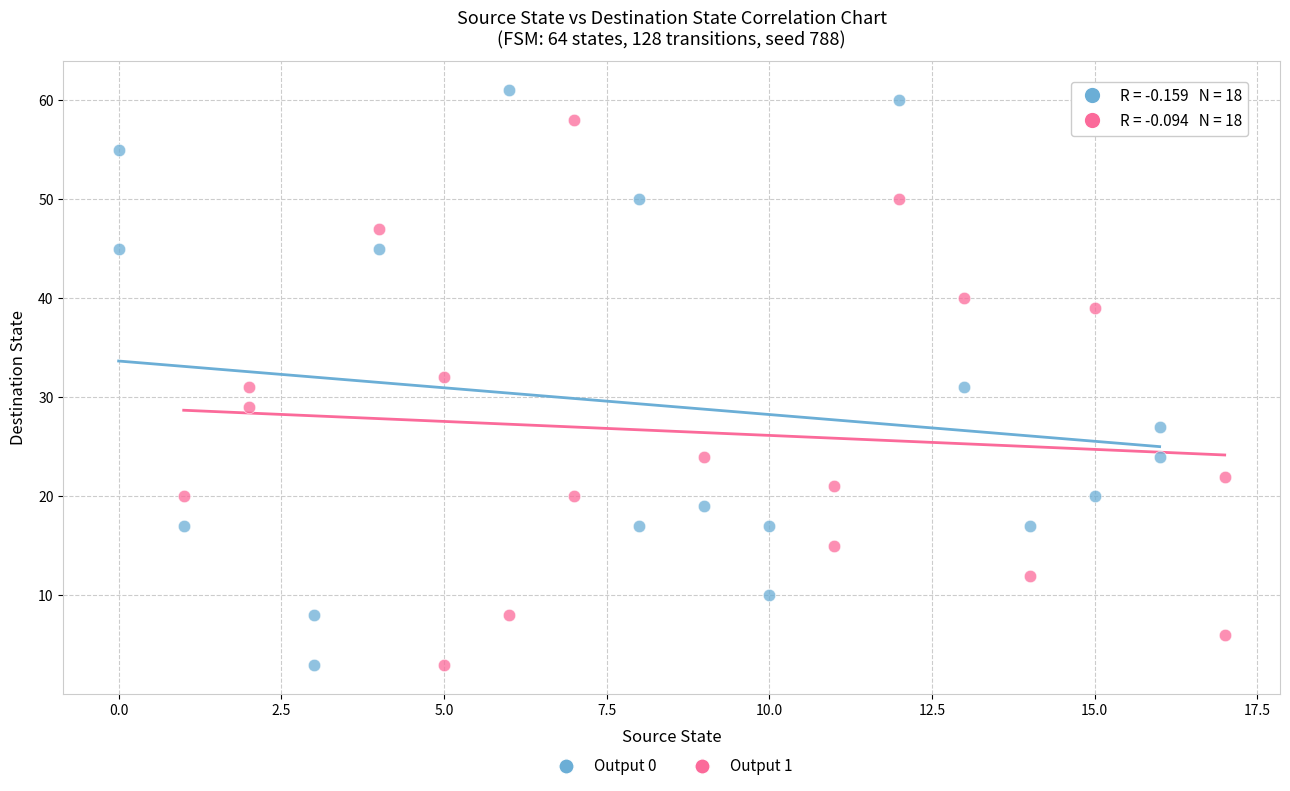

Which series contains the highest Y value?

Output 0